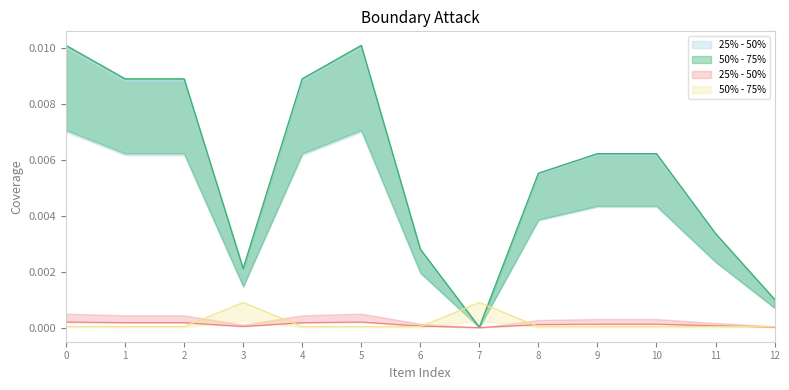

Is this an area chart (filled region under the line)?

No